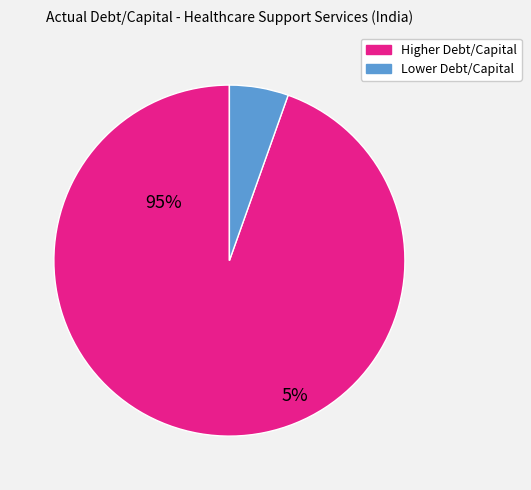

Is there any slice that represents more than half of the pie?

Yes